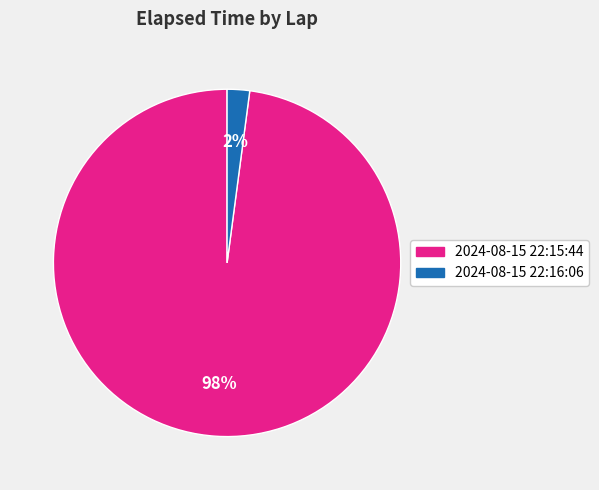

The 2024-08-15 22:15:44 slice represents 98% of the pie. True or false?

True